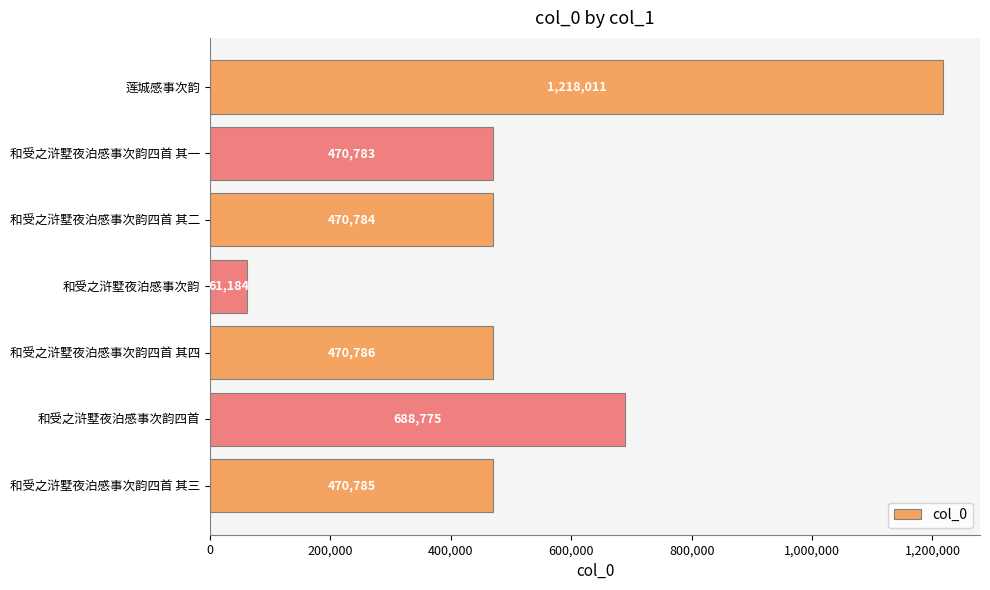

List the labels in order of value, largest first.

莲城感事次韵, 和受之浒墅夜泊感事次韵四首, 和受之浒墅夜泊感事次韵四首 其四, 和受之浒墅夜泊感事次韵四首 其三, 和受之浒墅夜泊感事次韵四首 其二, 和受之浒墅夜泊感事次韵四首 其一, 和受之浒墅夜泊感事次韵